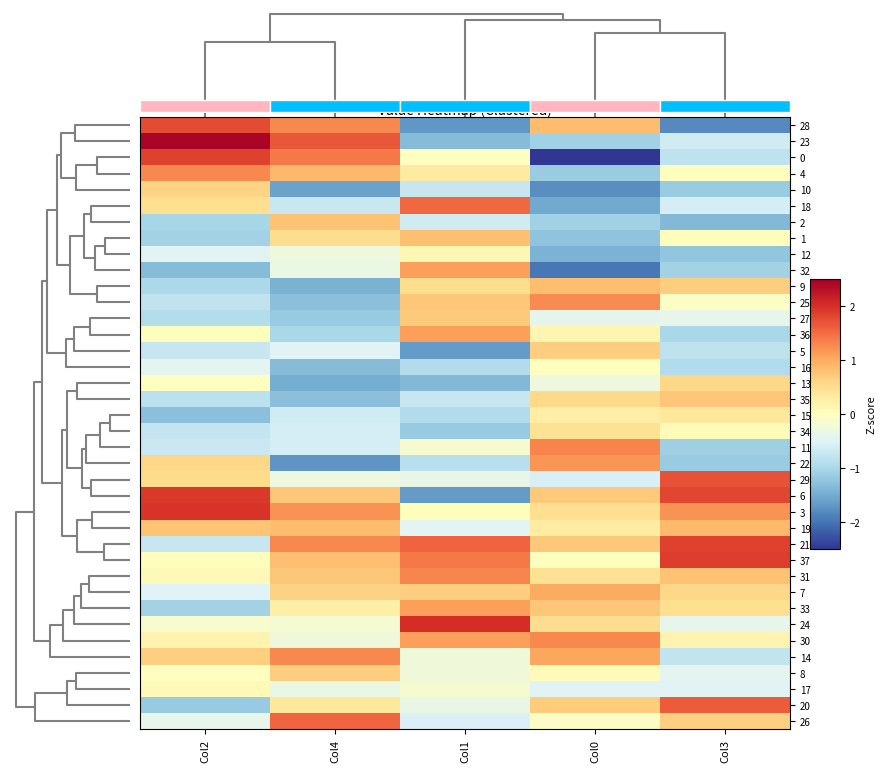

At which category is the sum across all series the highest?

Col3